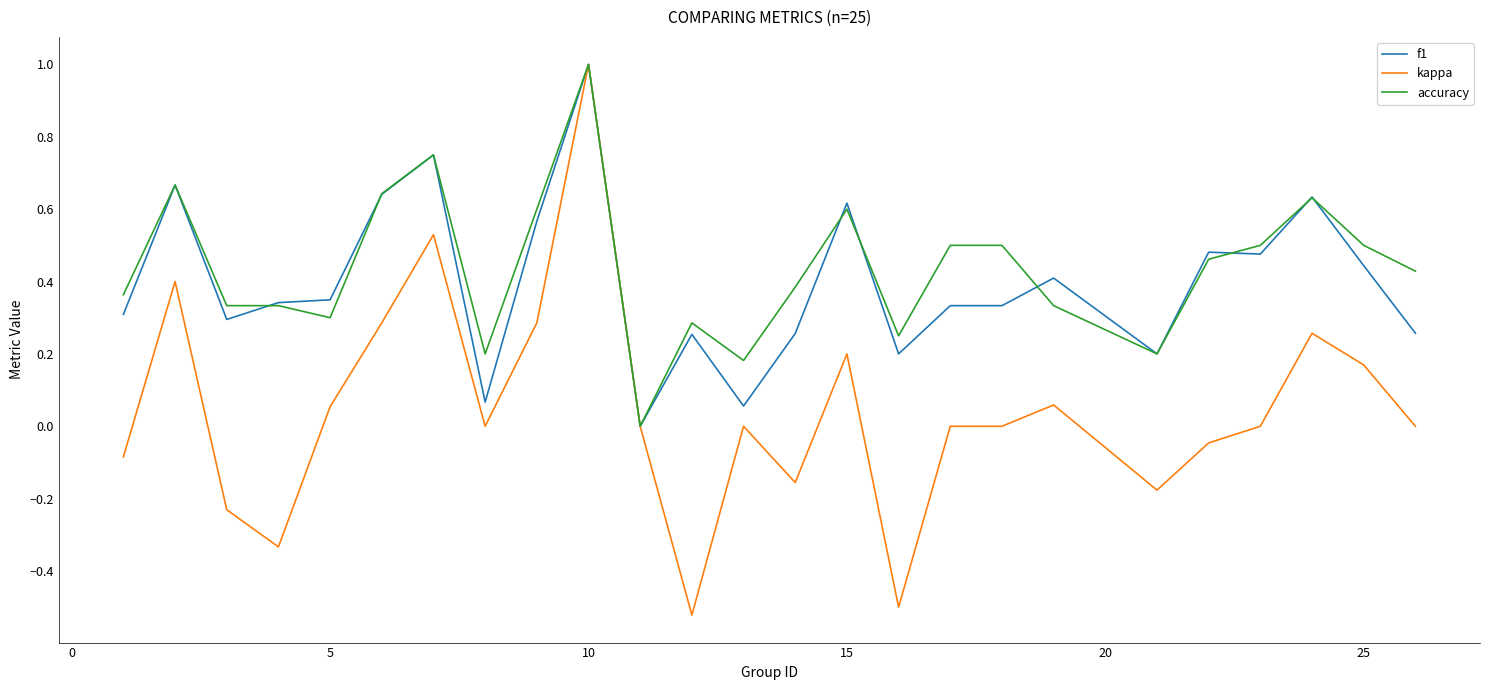

What is the maximum value shown in the chart?

1.0